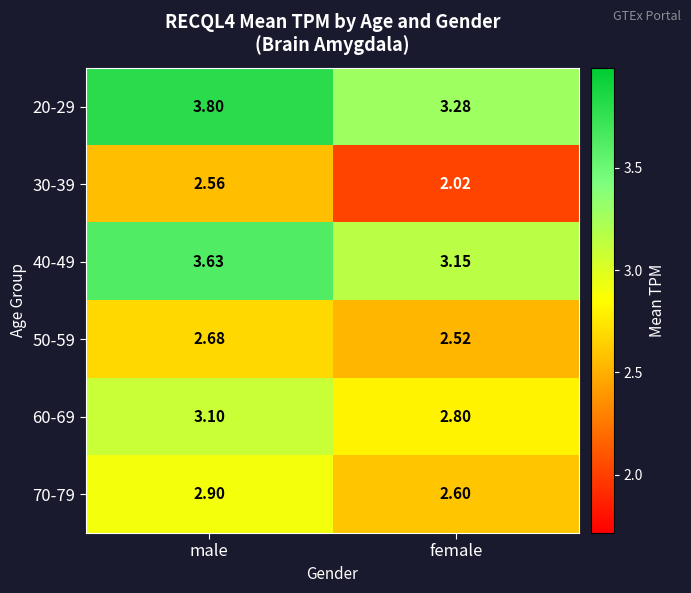

At how many categories does at least one series exceed 3?

2